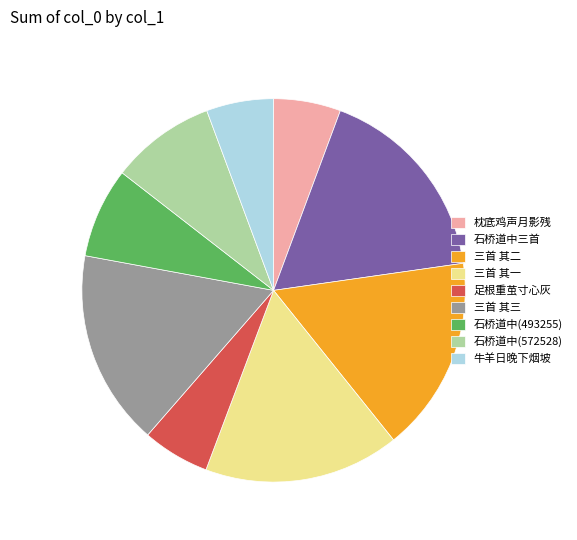

Is it true that 石桥道中(493255) is 1% of the pie?

False